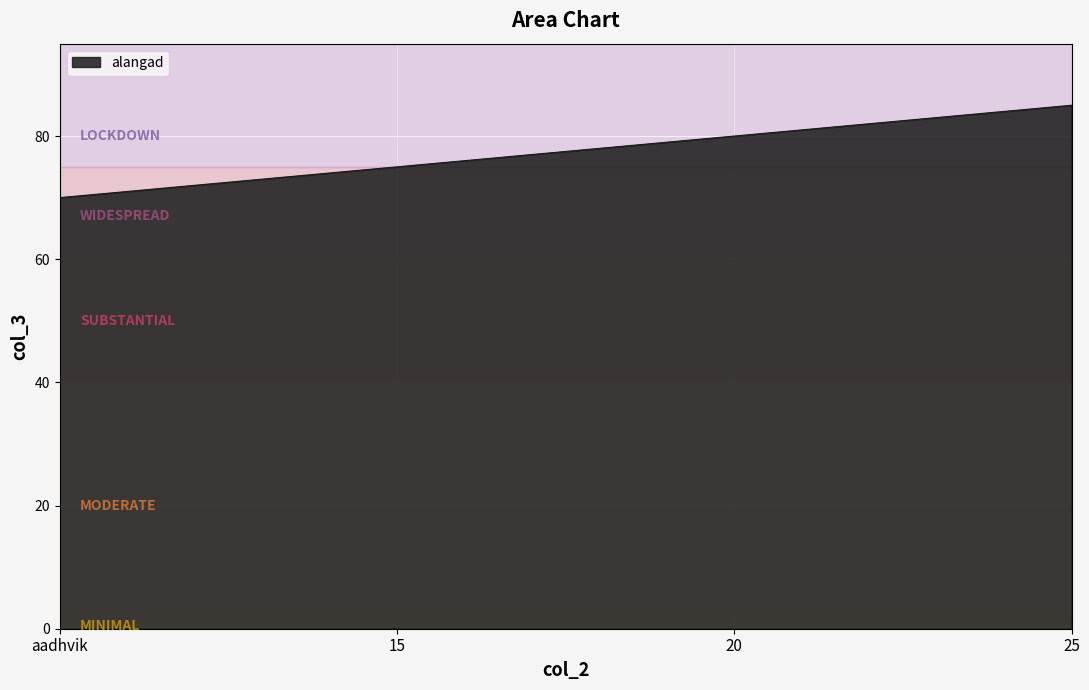

What is the average value?

78